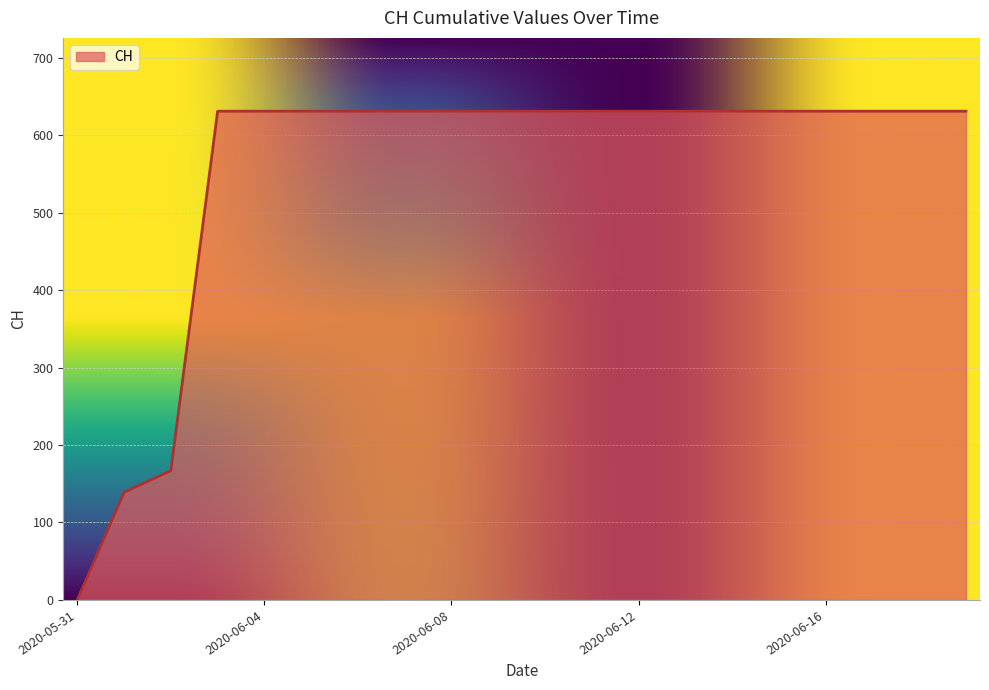

What is the difference between the maximum and minimum values?

631